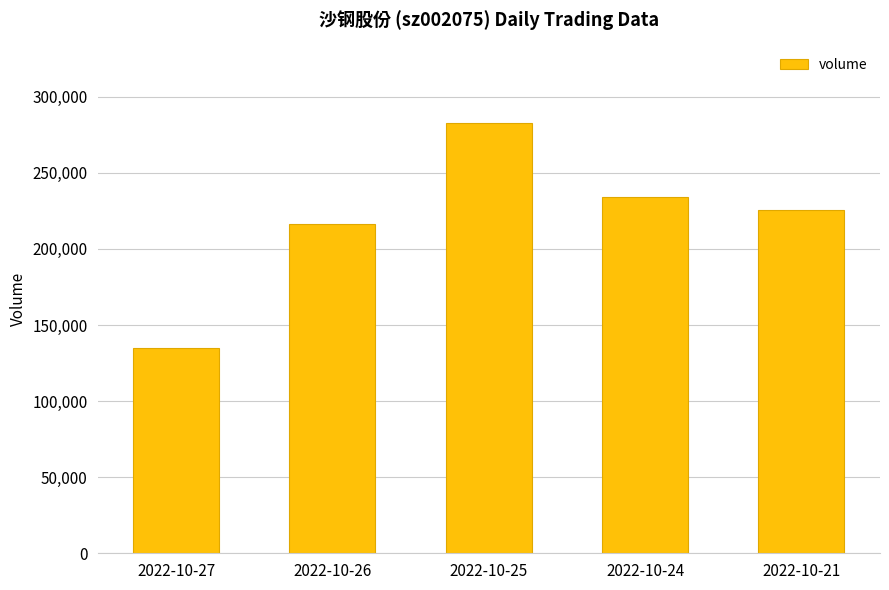

How many data points are less than 225789?

2